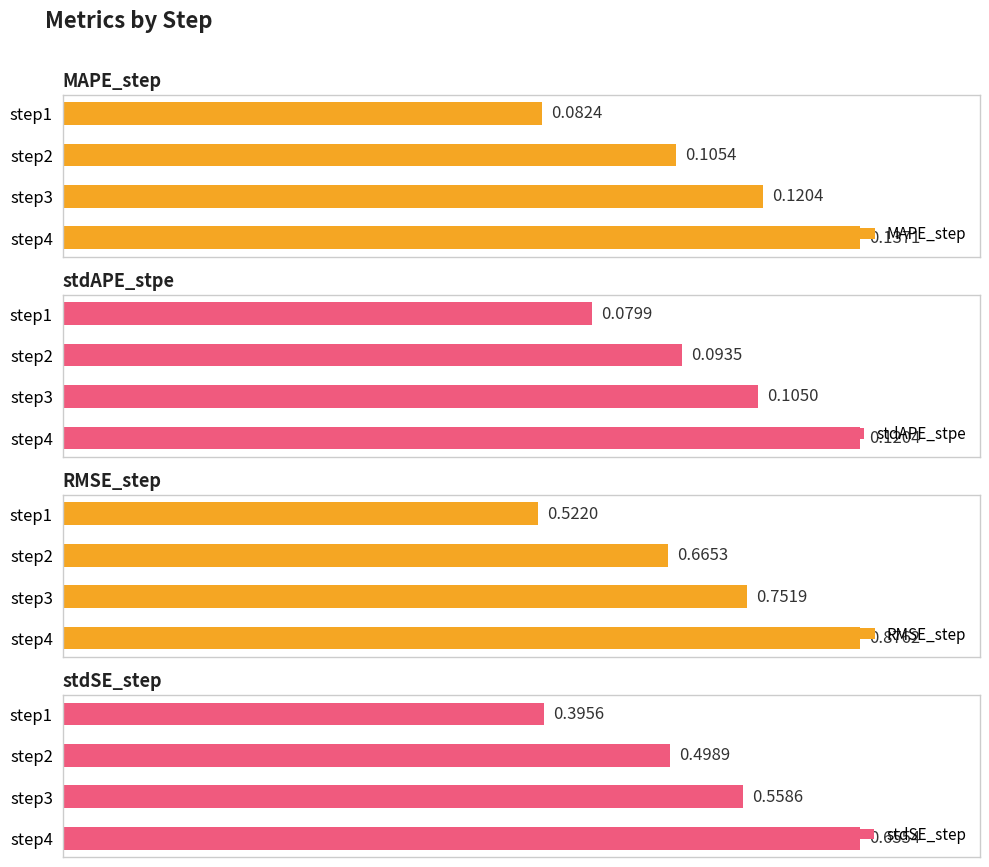

What is the difference between the maximum and minimum values in the MAPE_step series?

0.1